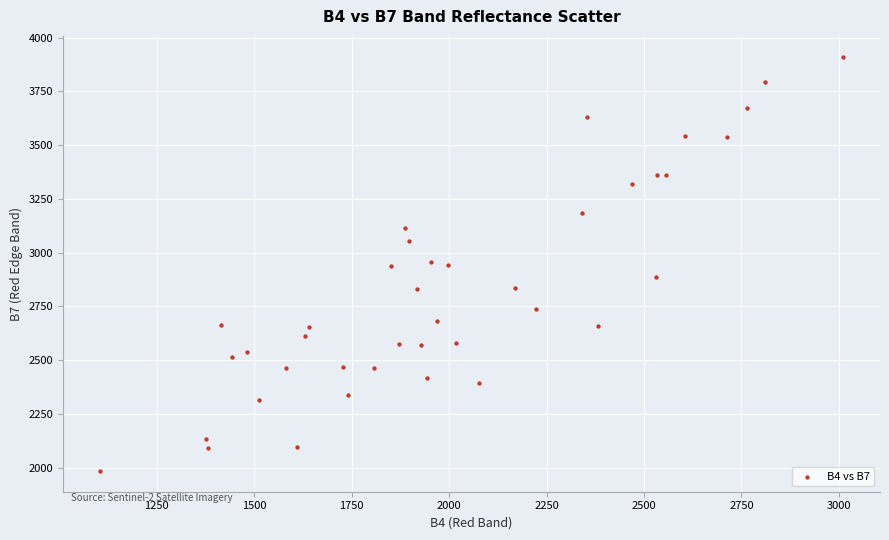

What is the range of X values (max minus min)?

1904